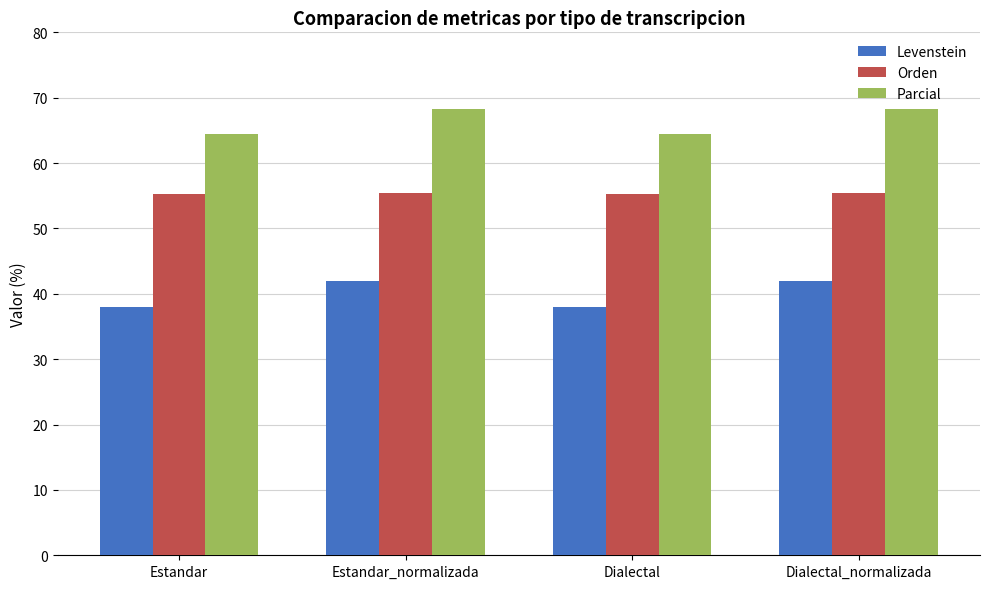

What is the value of the Levenstein bar at the 2nd from the left?

42.0